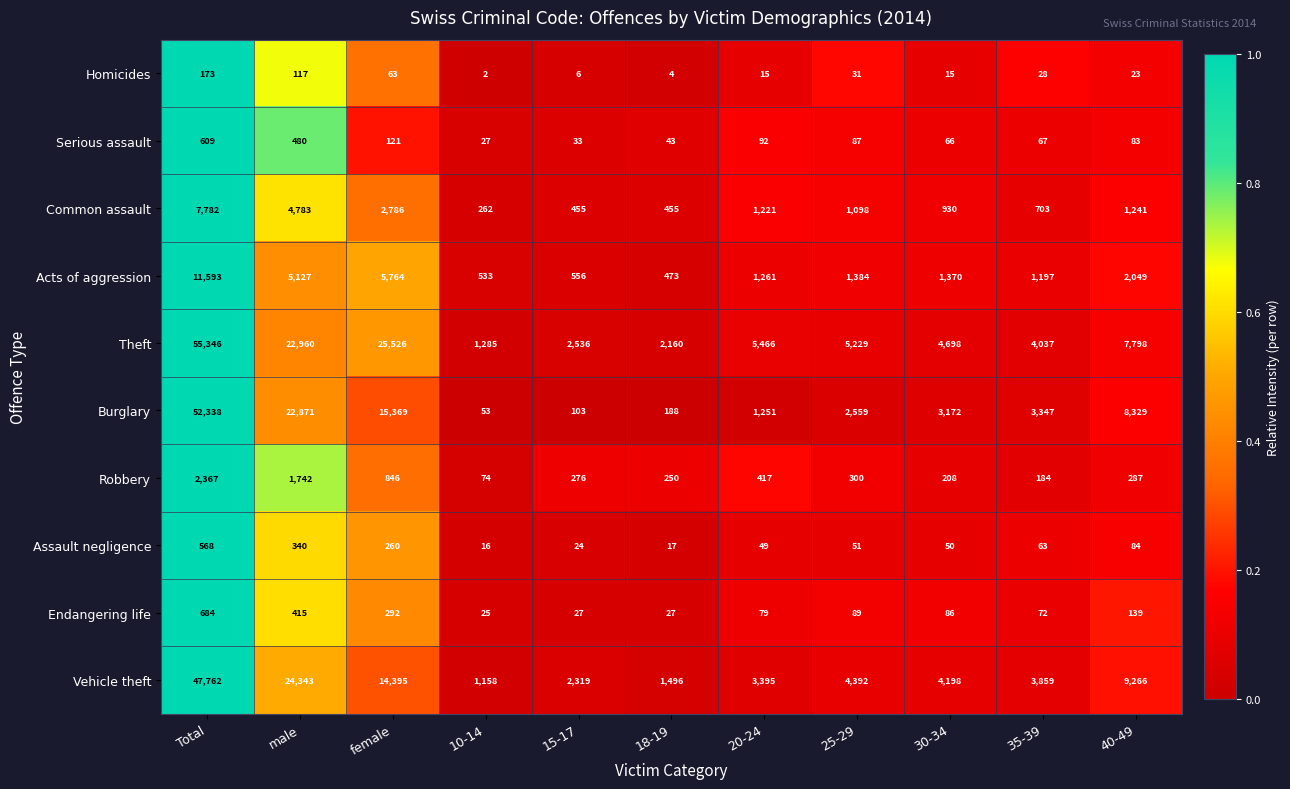

At which label does Serious assault first exceed 83?

Total